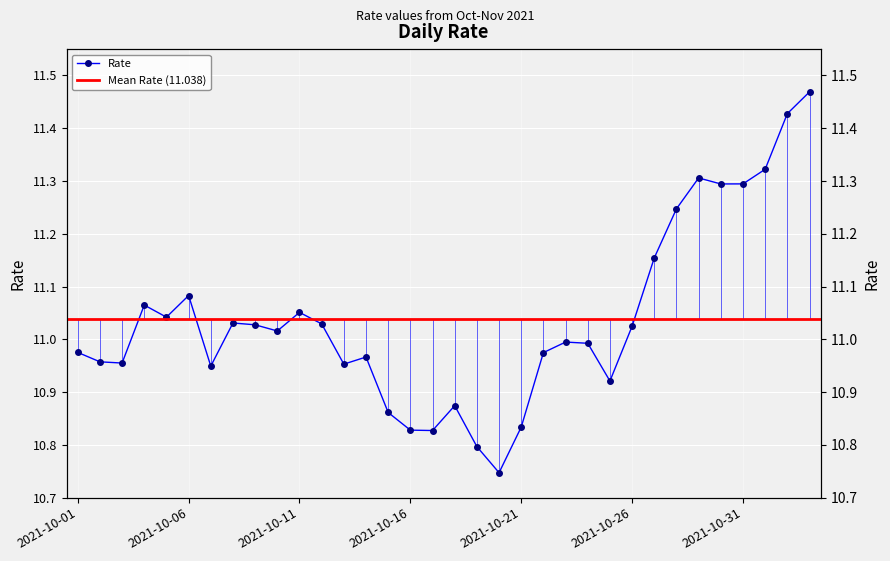

Count the number of values greater than 11.

17